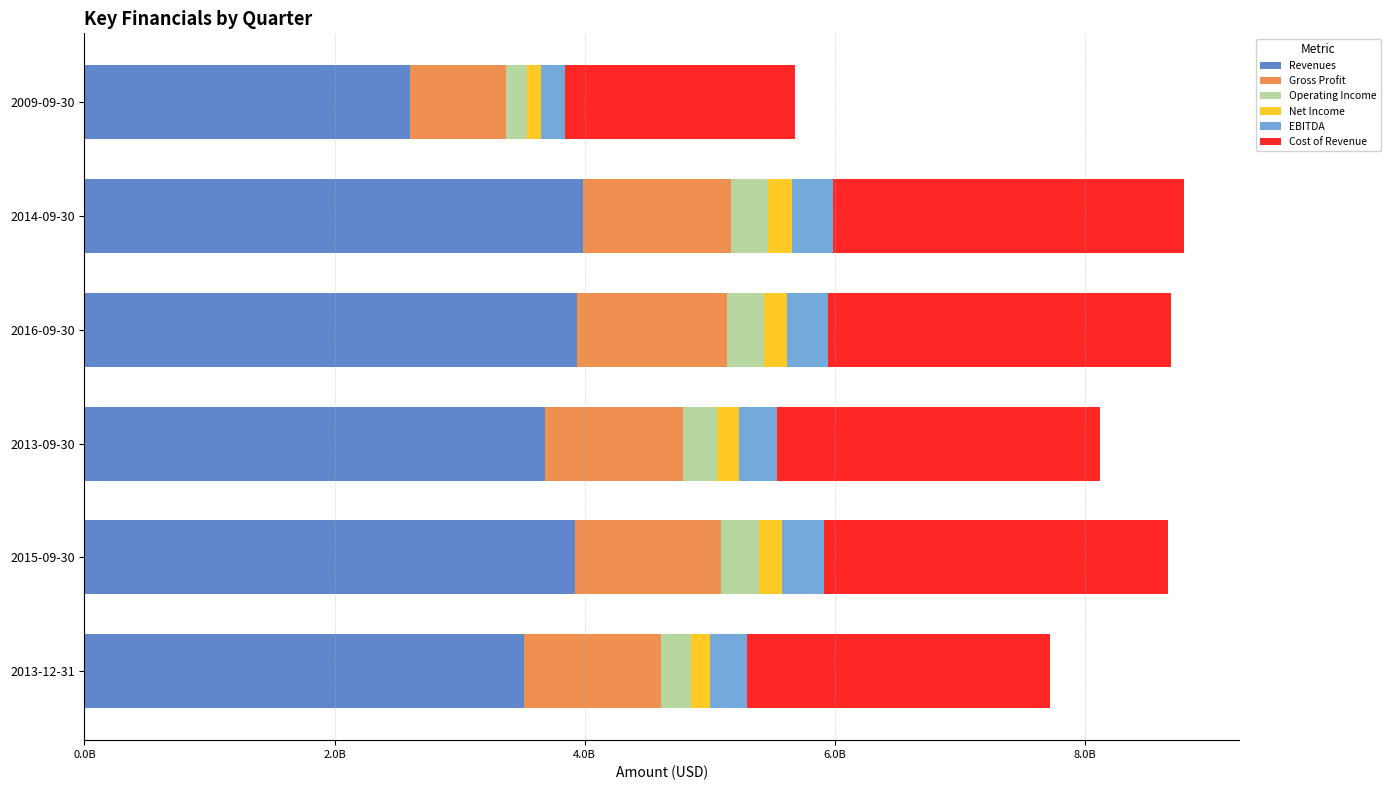

What are all the series names shown in the legend?

Revenues, Gross Profit, Operating Income, Net Income, EBITDA, Cost of Revenue